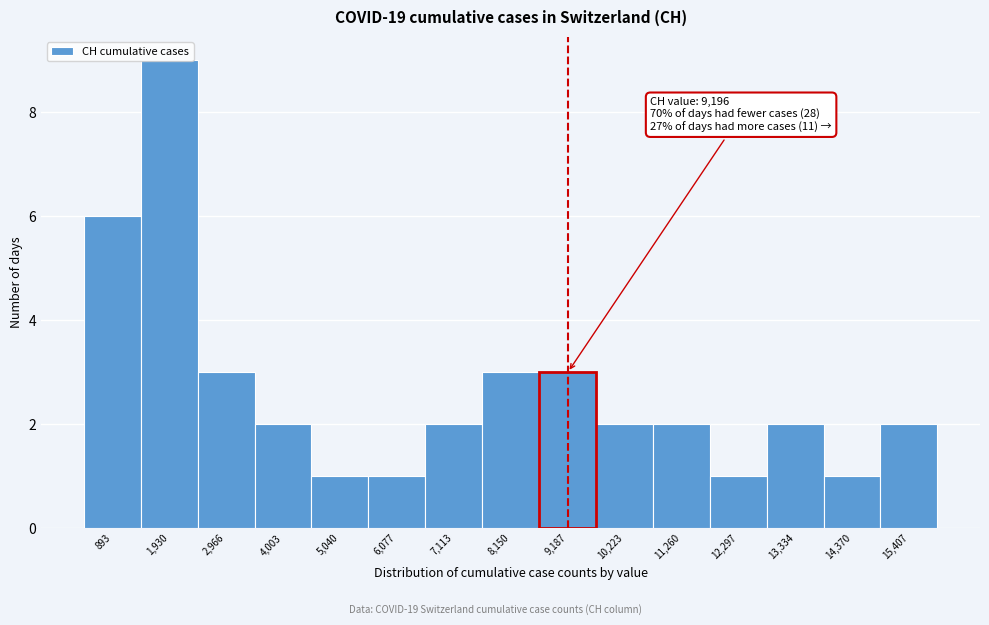

Which range on the x-axis has the tallest bar?

1400 to 2400